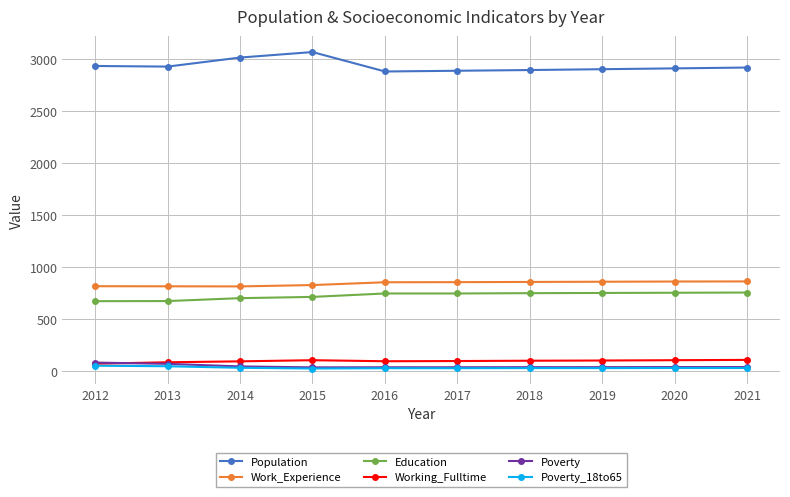

True or false: Working_Fulltime has a value of 99 at 2018.

True